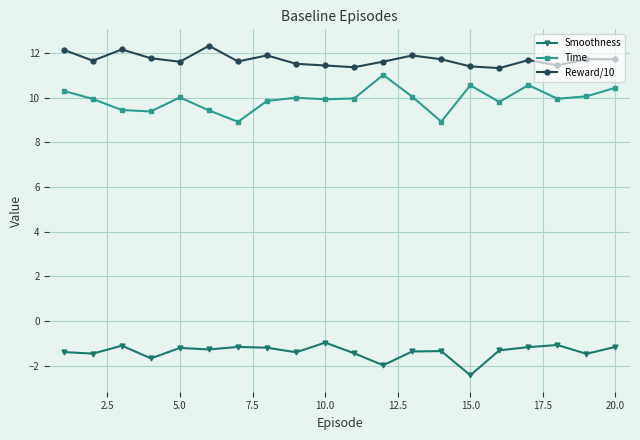

What is the minimum value for Time?

8.9